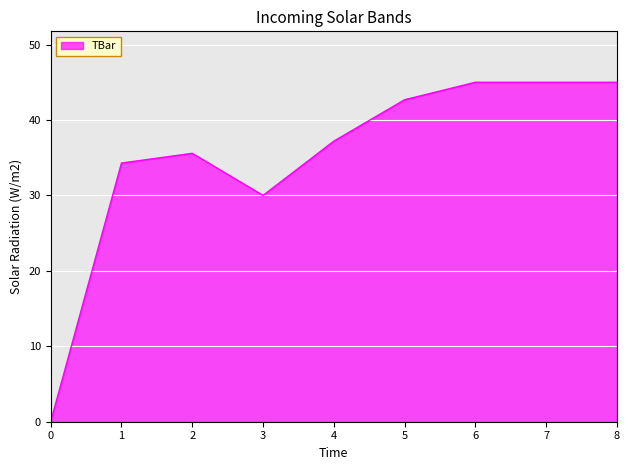

Which has a higher value, 2 or 6?

6